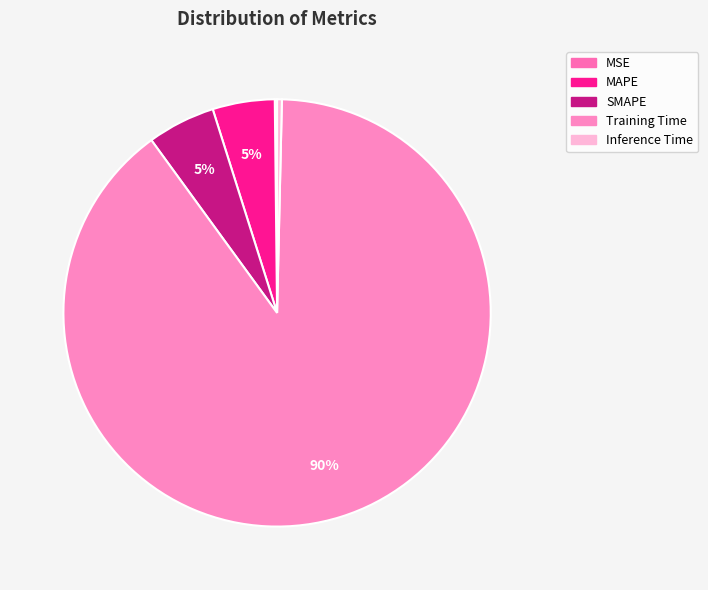

Does Training Time account for over 50% of the chart?

Yes